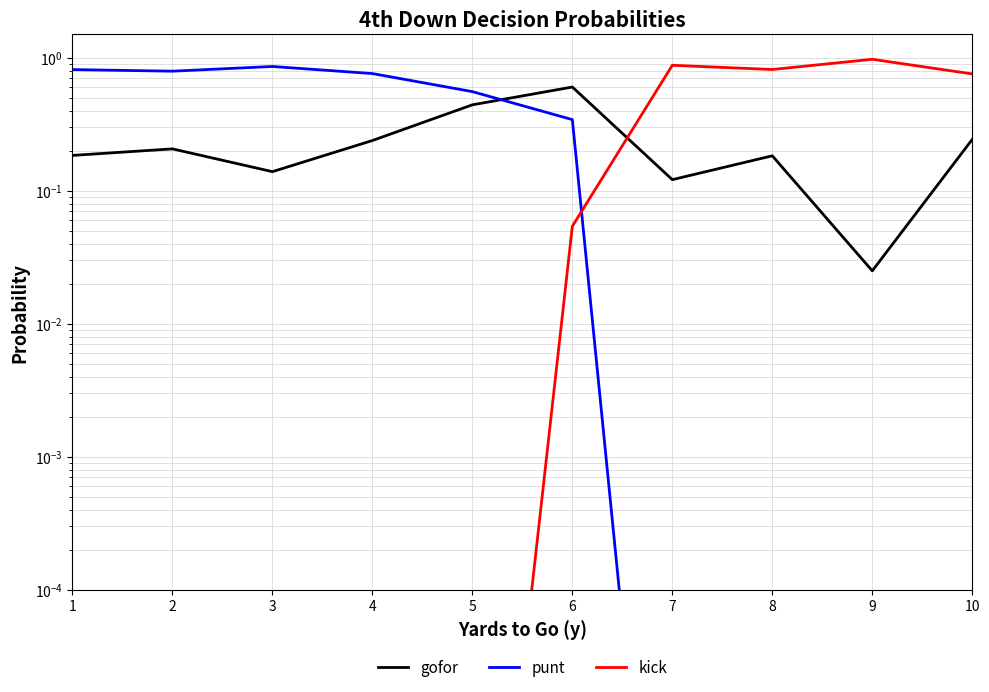

Between 10 and 1, which is larger?

10